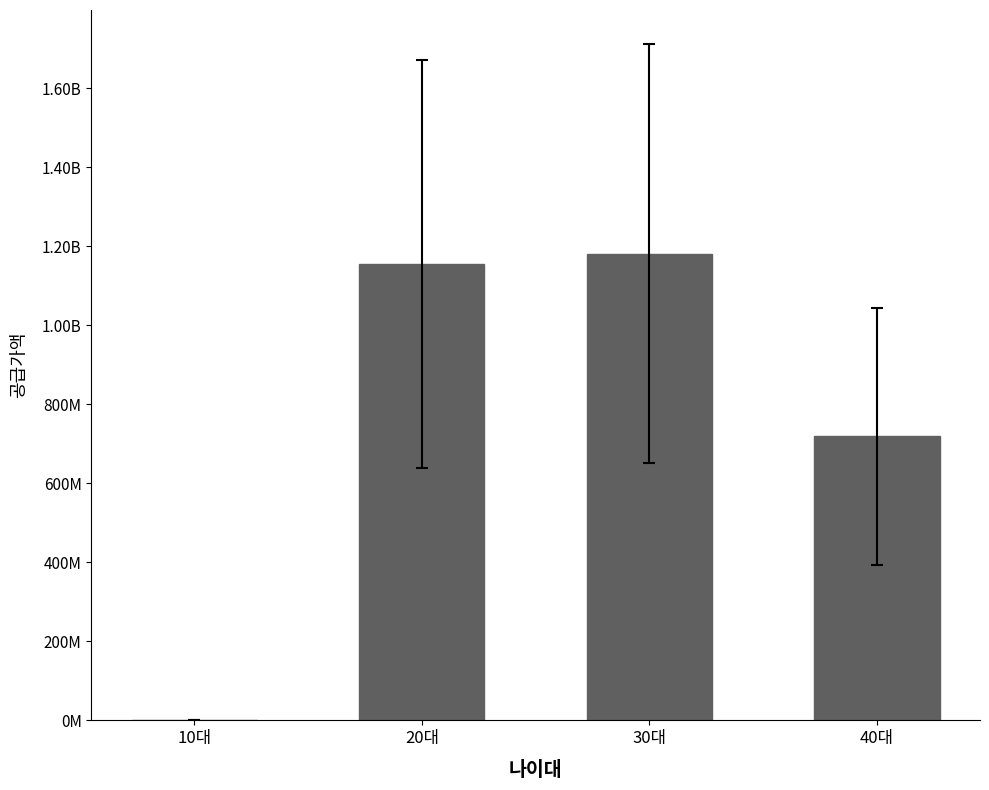

Are the bars horizontal?

No